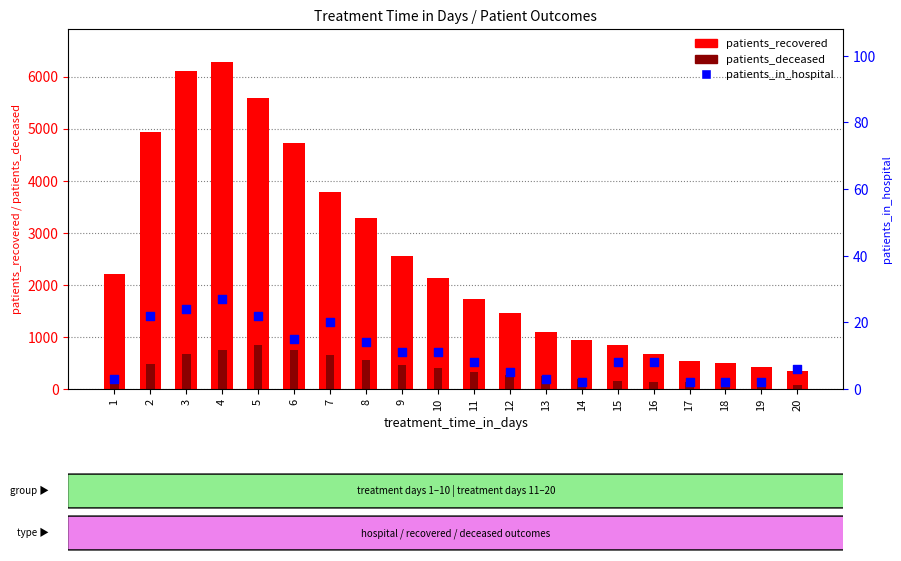

At how many categories does at least one series exceed 5918?

2